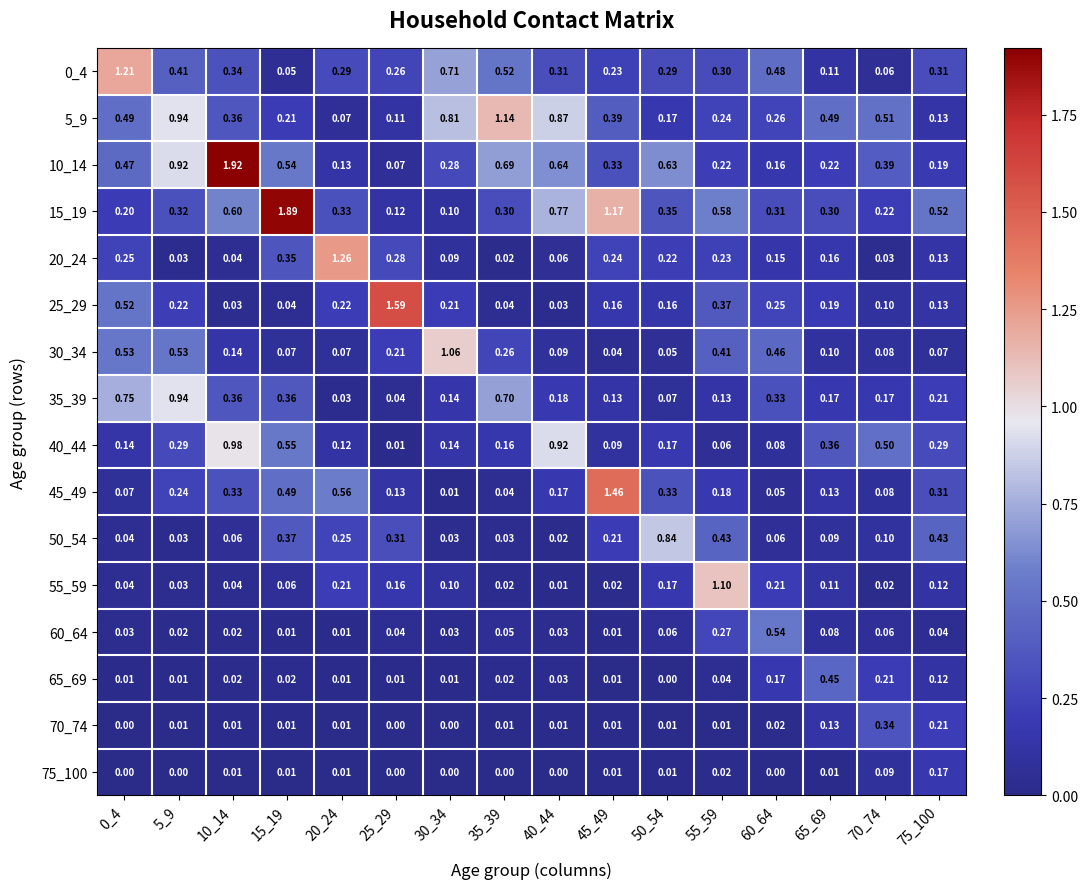

Is the value of 0_4 at 55_59 greater than the value of 10_14 at 5_9?

No